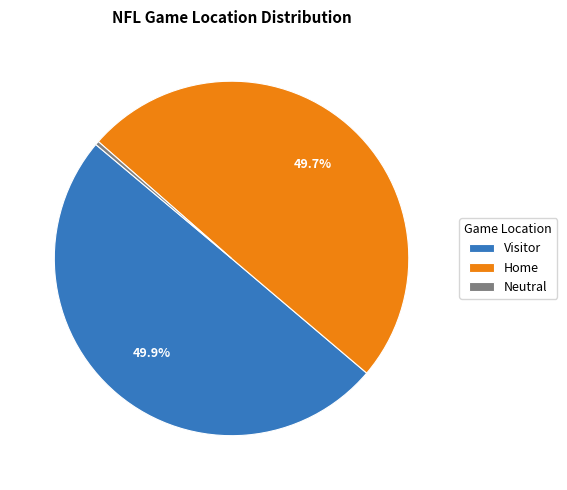

How many segments does this pie chart have?

3